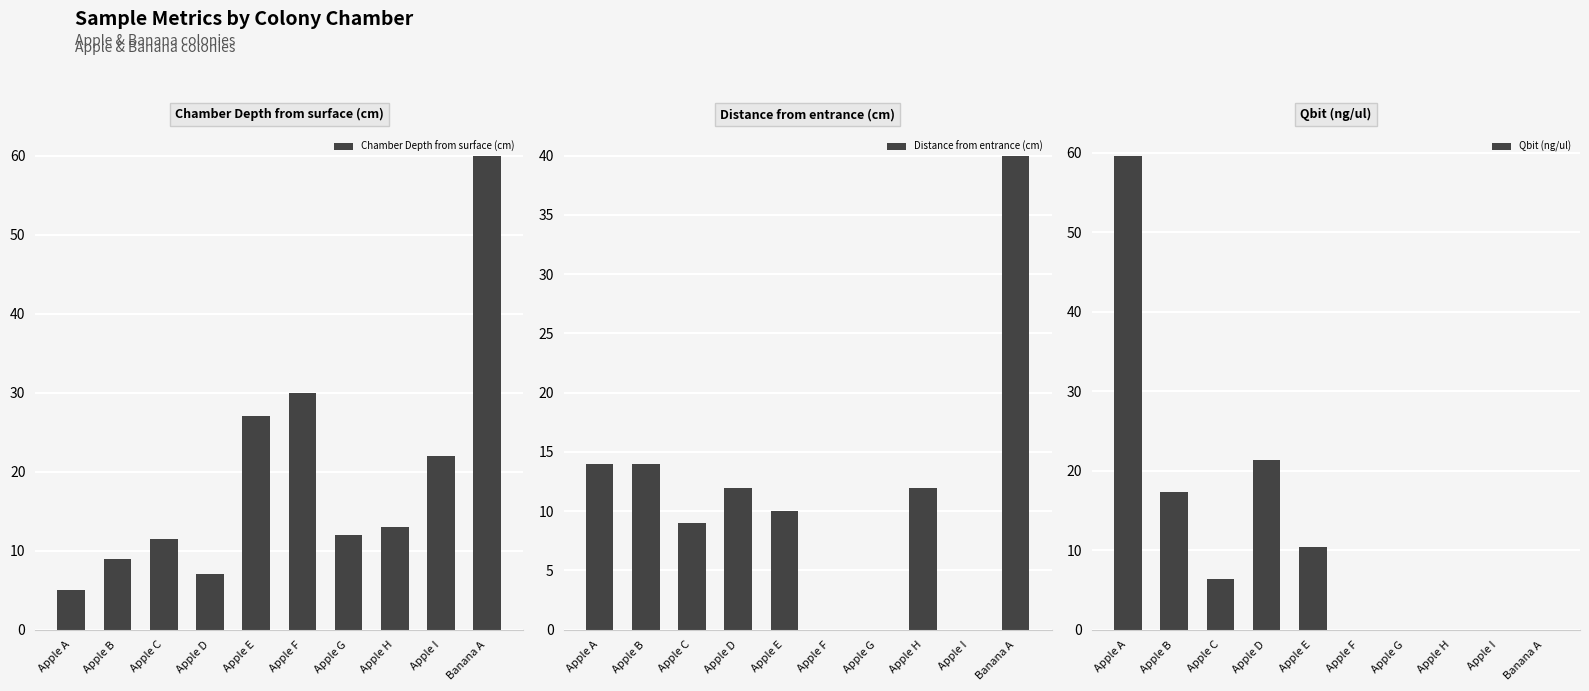

Reading right to left, transcribe all the data shown in this chart.

Chamber Depth from surface (cm): Banana A=60.0	Apple I=22.0	Apple H=13.0	Apple G=12.0	Apple F=30.0	Apple E=27.0	Apple D=7.0	Apple C=11.5	Apple B=9.0	Apple A=5.0
Distance from entrance (cm): Banana A=40.0	Apple I=0.0	Apple H=12.0	Apple G=0.0	Apple F=0.0	Apple E=10.0	Apple D=12.0	Apple C=9.0	Apple B=14.0	Apple A=14.0
Qbit (ng/ul): Banana A=0.0	Apple I=0.0	Apple H=0.0	Apple G=0.0	Apple F=0.0	Apple E=10.4	Apple D=21.4	Apple C=6.4	Apple B=17.3	Apple A=59.6